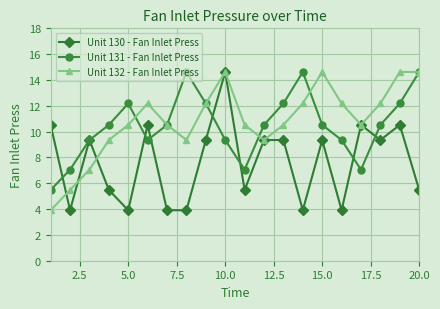

What is the sum of all Unit 132 - Fan Inlet Press values?

216.5